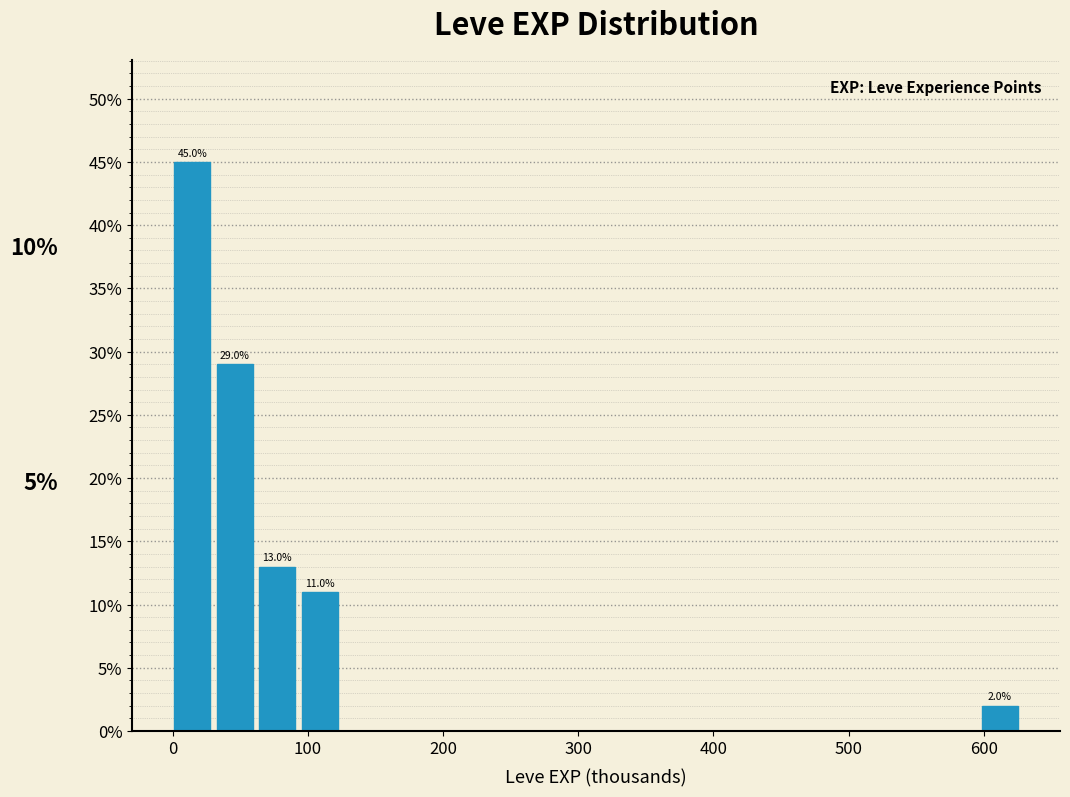

Around what value on the x-axis is the tallest bar? Give the approximate position of its centre, as read against the axis.

10